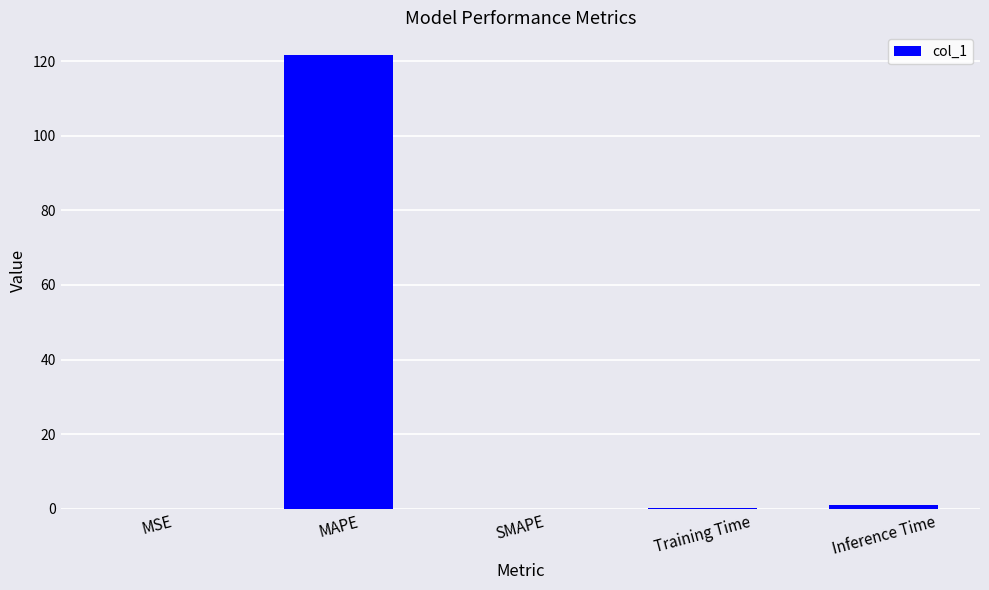

What is the greatest value displayed?

121.6